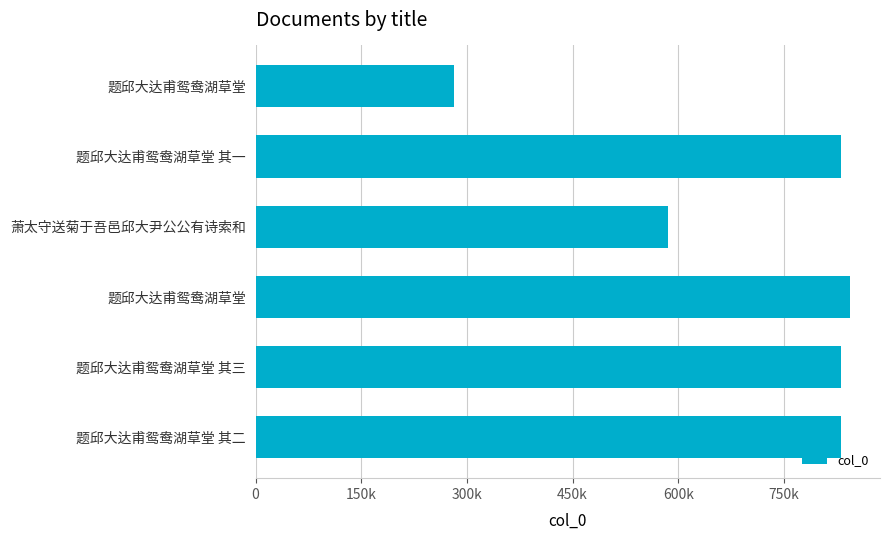

Are the bars horizontal?

Yes